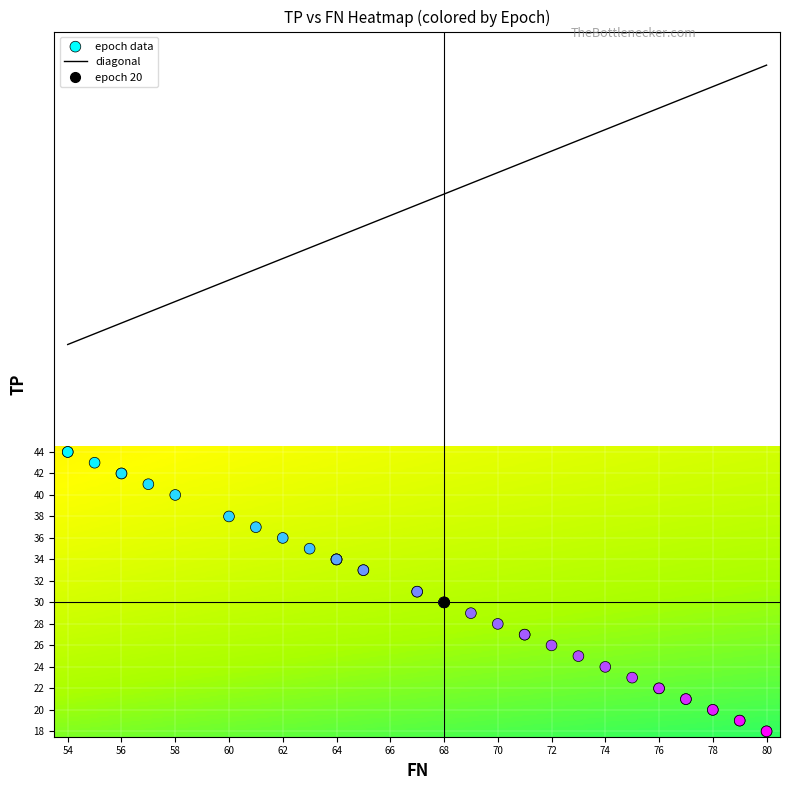

What value does the data have at 31, to the nearest 5?

20